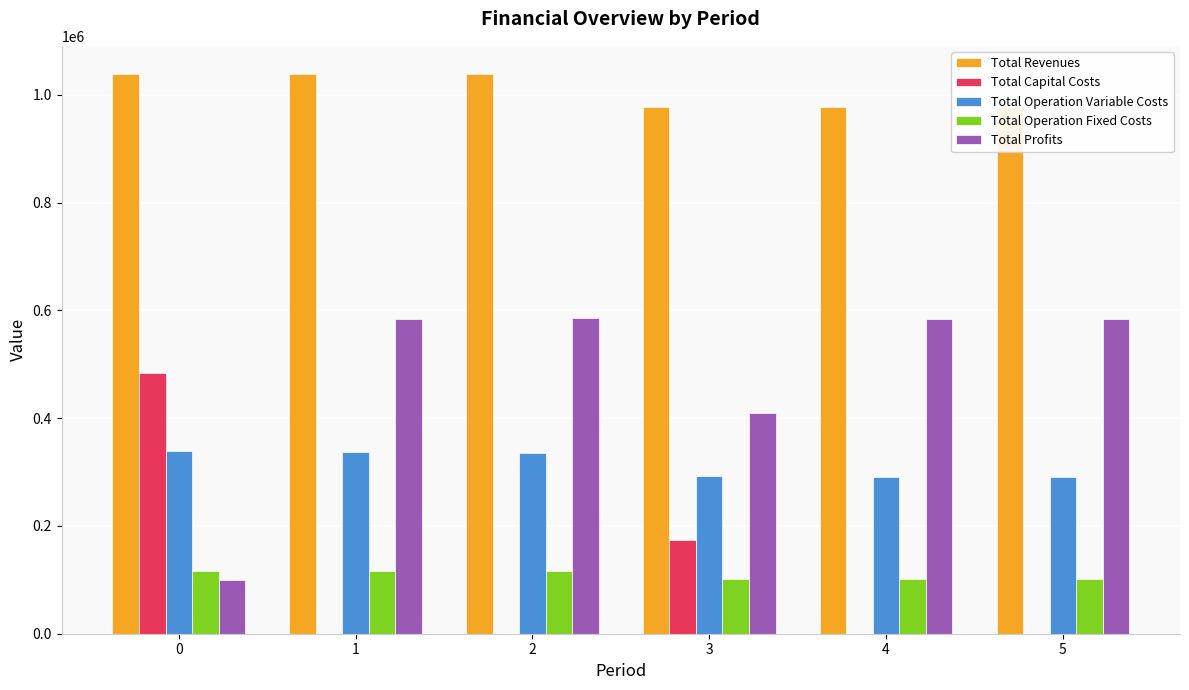

Is the value of Total Profits at 0 greater than the value of Total Operation Fixed Costs at 0?

No